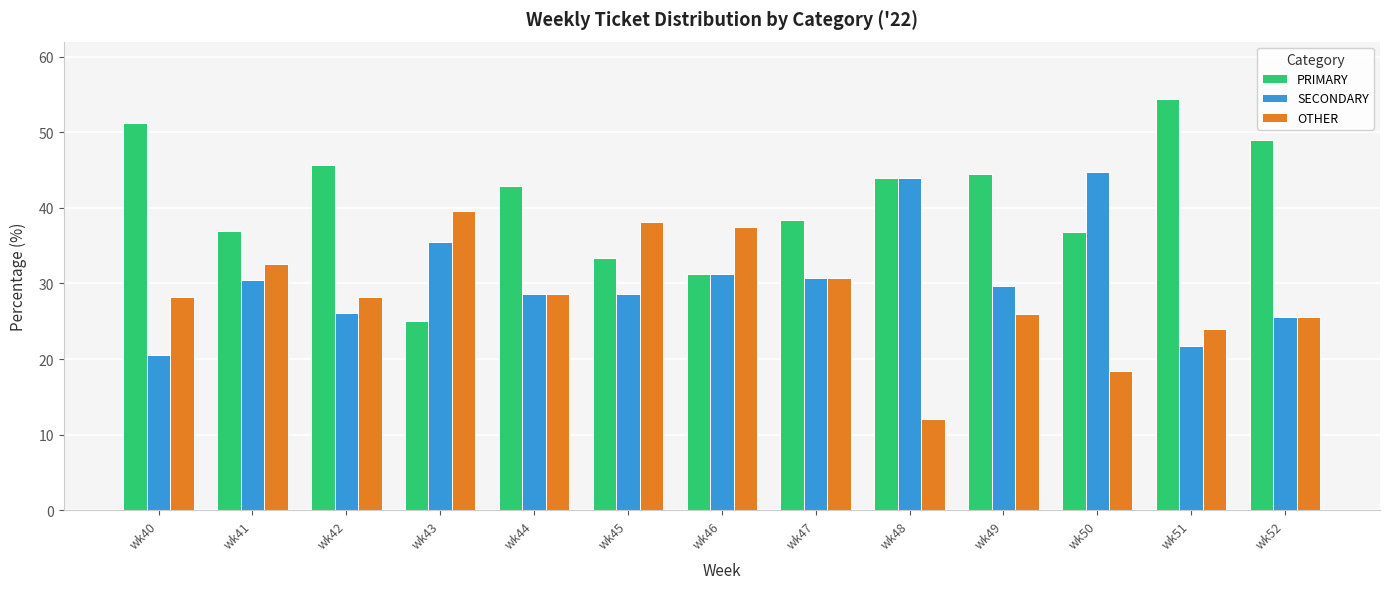

What is the value of the SECONDARY bar at the 9th from the left?

44.0